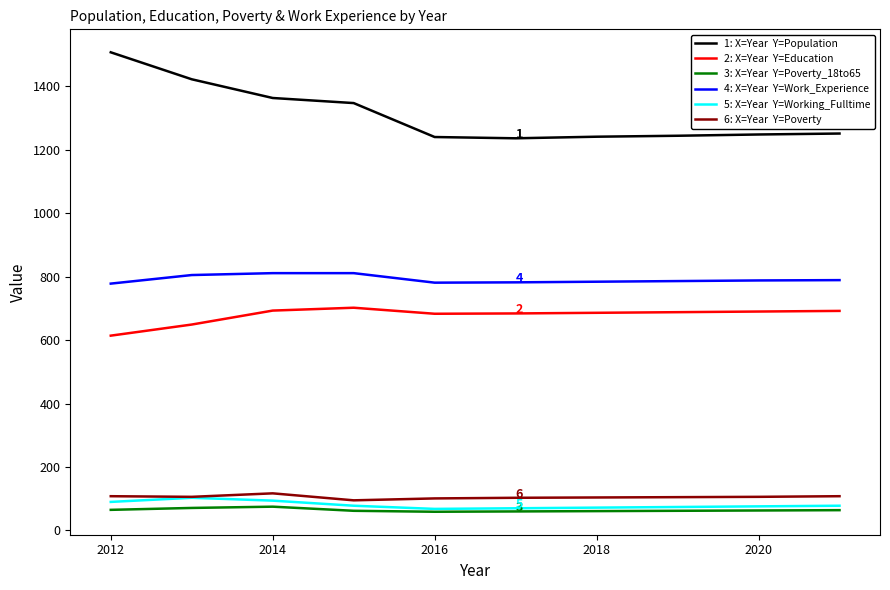

What is the maximum value shown in the chart?

1507